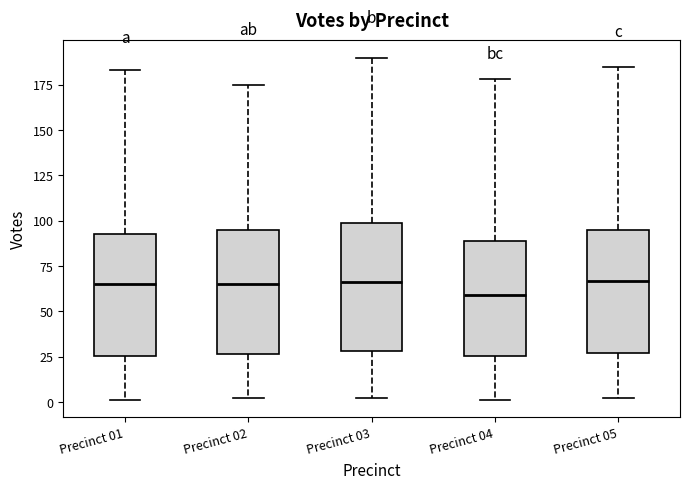

Which box has the lowest median line?

Precinct 04